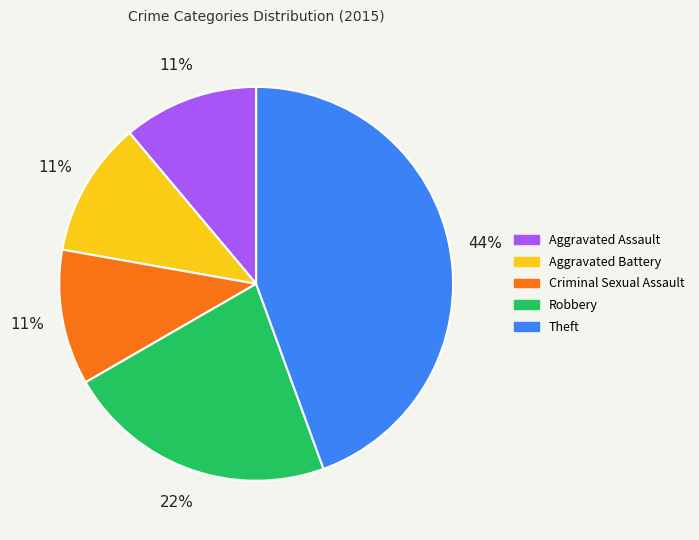

Do Aggravated Battery and Theft together represent more than half of the pie?

Yes